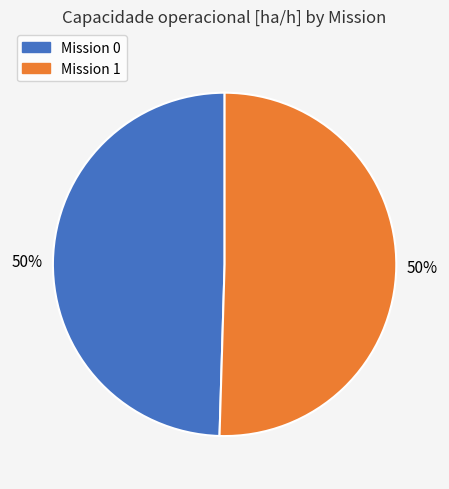

To the nearest percent, what is the average slice percentage?

50%